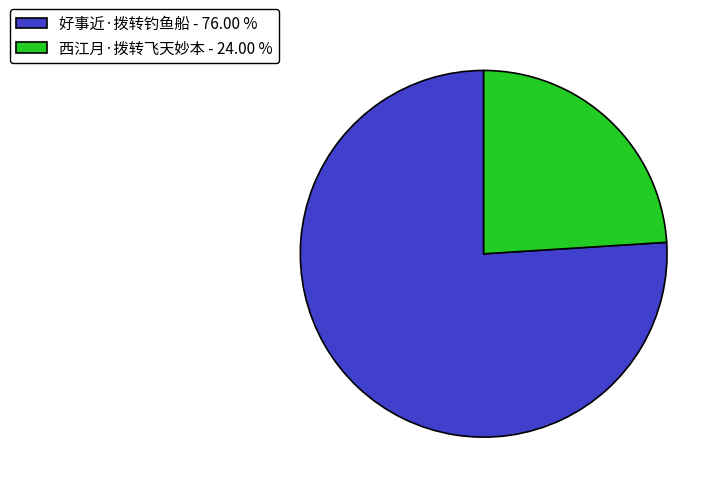

Which category accounts for the majority?

好事近·拨转钓鱼船